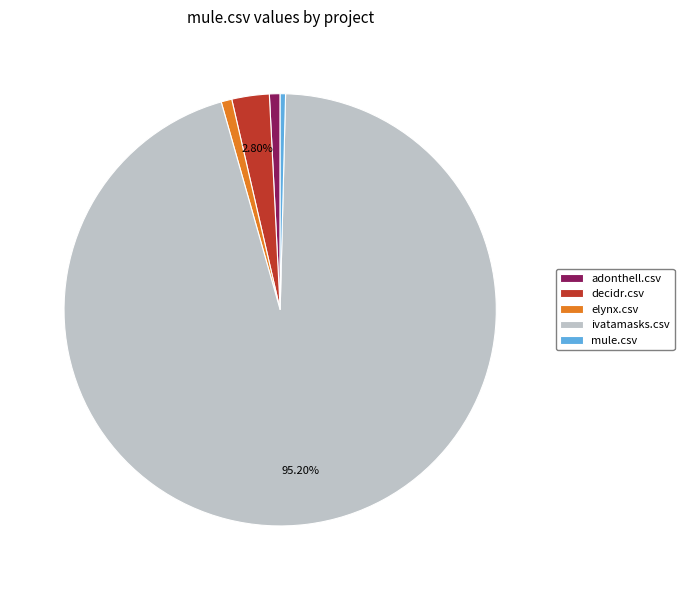

To the nearest percent, what is the difference between the adonthell.csv and decidr.csv slice percentages?

2%